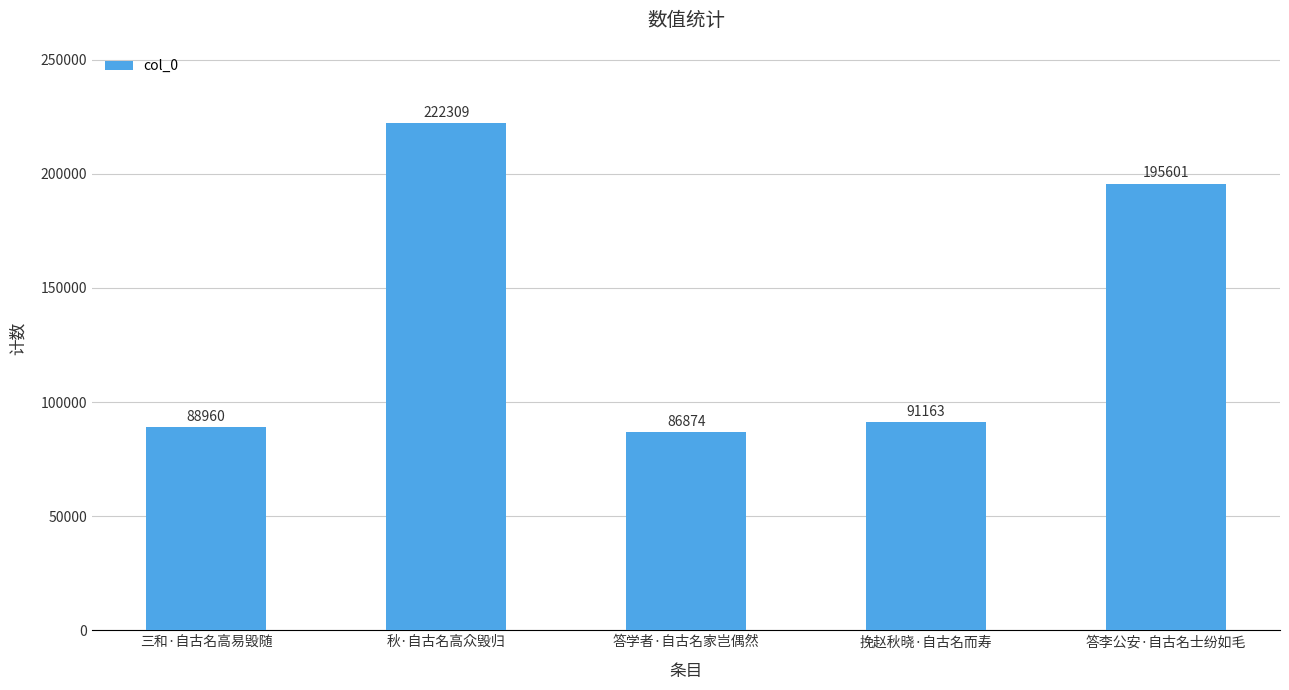

Count the number of data series in this chart.

1